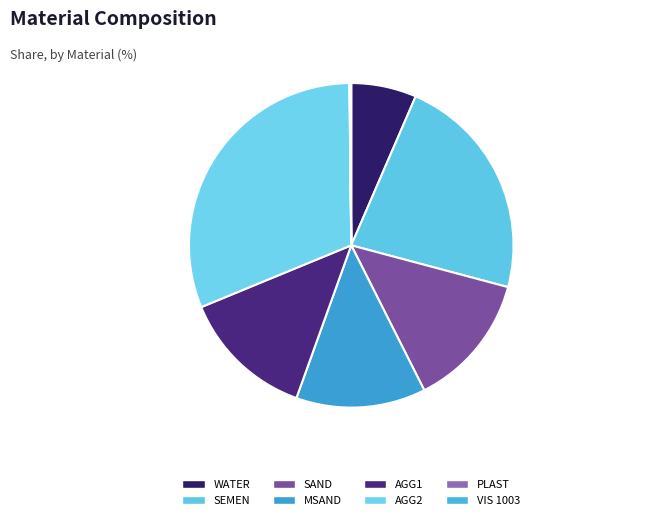

How many segments does this pie chart have?

8